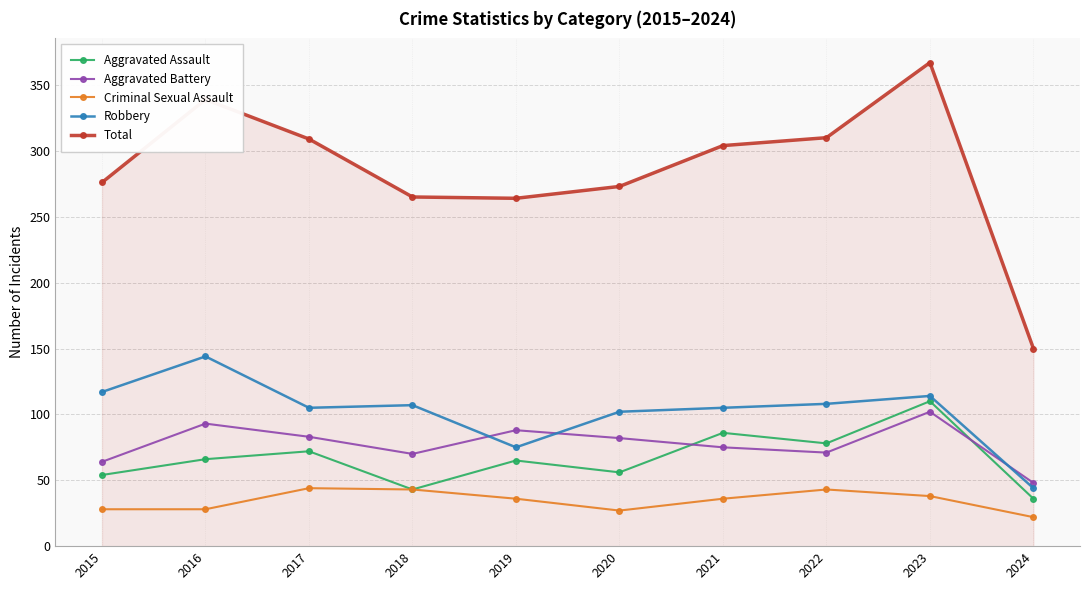

The value of Robbery at 2022 is 108. True or false?

True